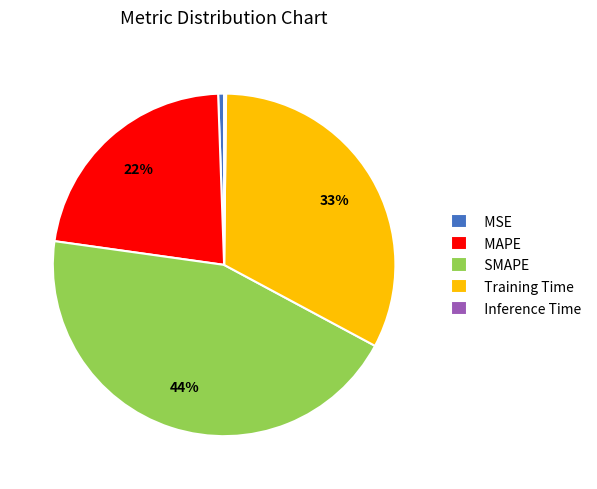

Is there a majority slice in this chart?

No